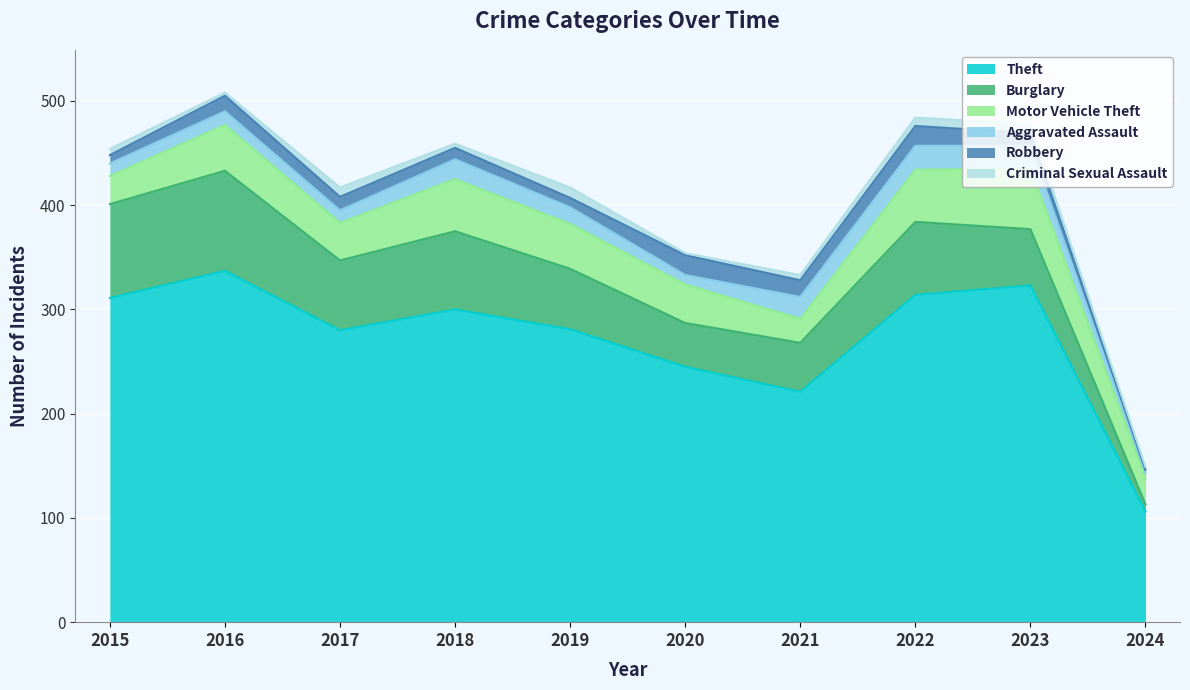

At which category does Theft reach its first local valley?

2017